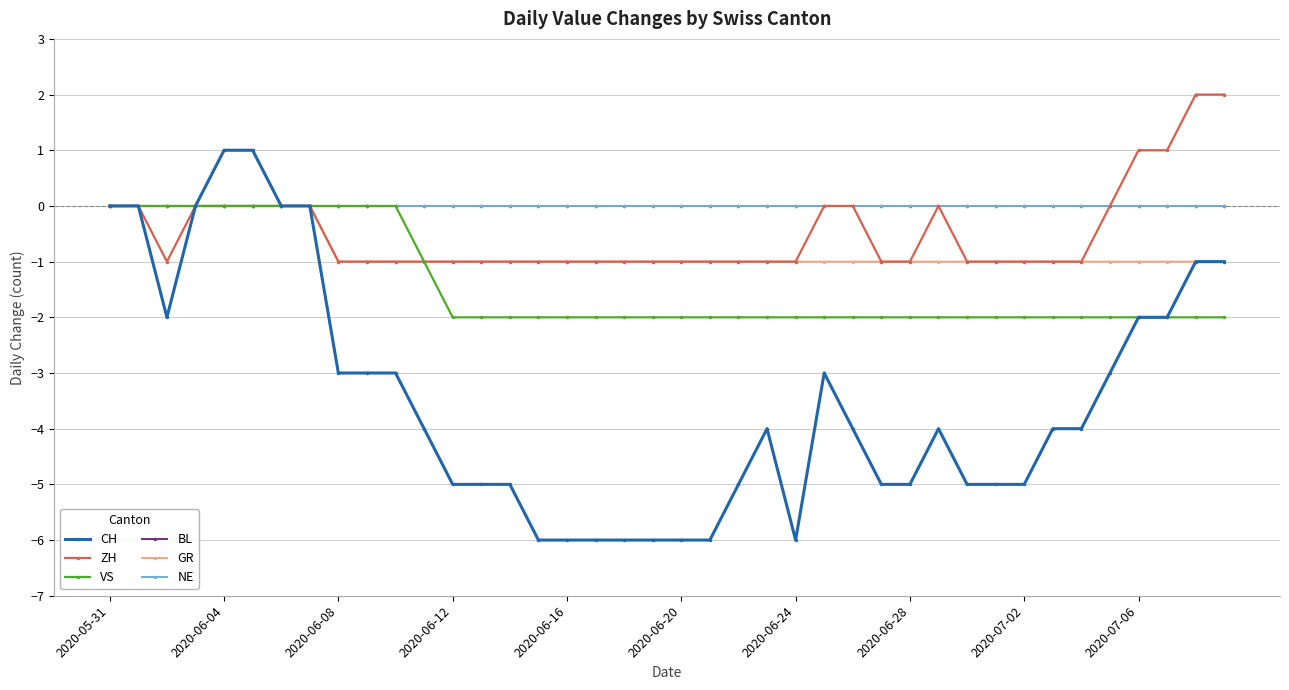

Is this an area chart (filled region under the line)?

No